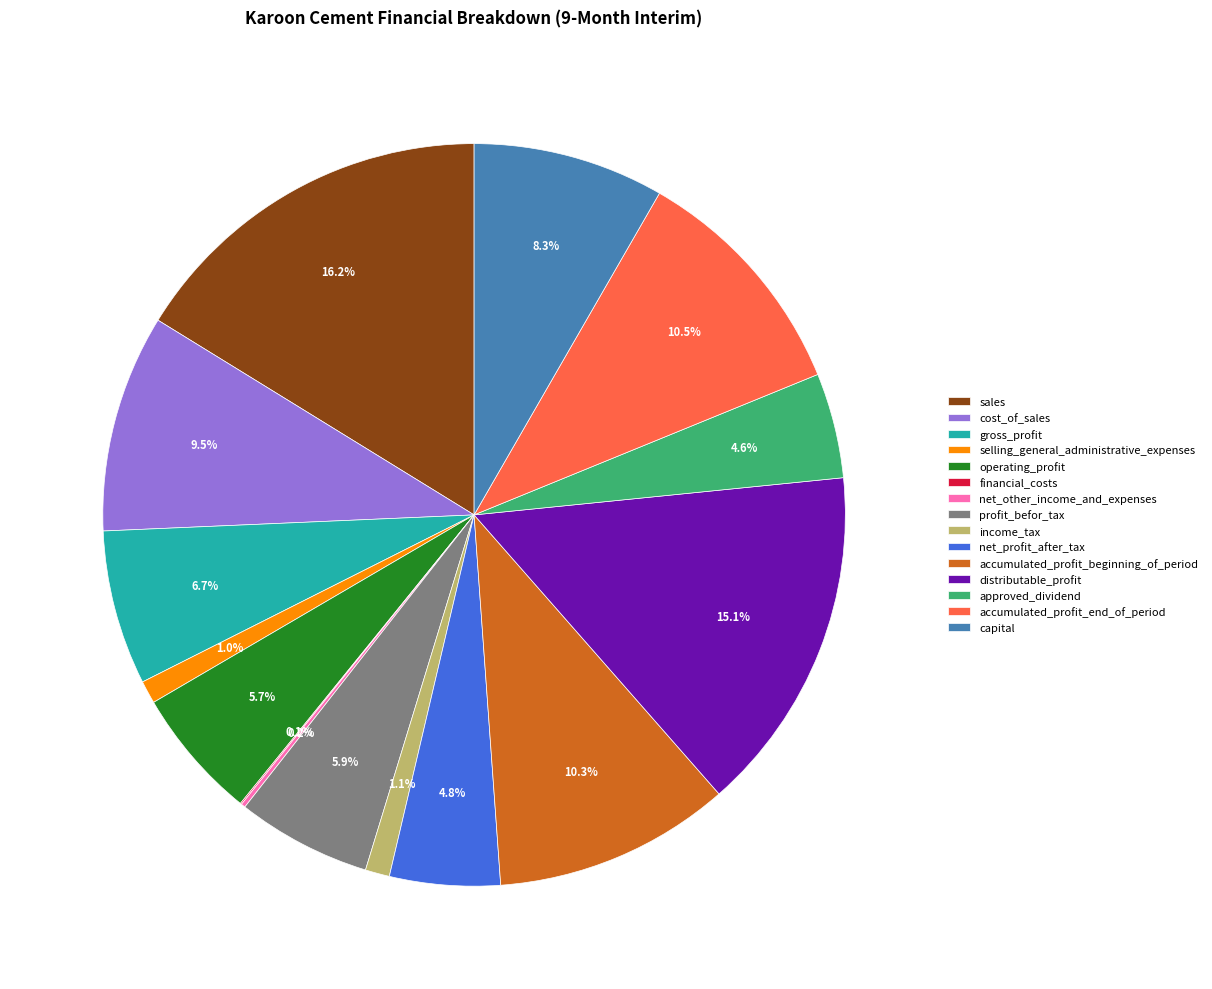

To the nearest percent, what is the combined percentage of selling_general_administrative_expenses and cost_of_sales?

10%